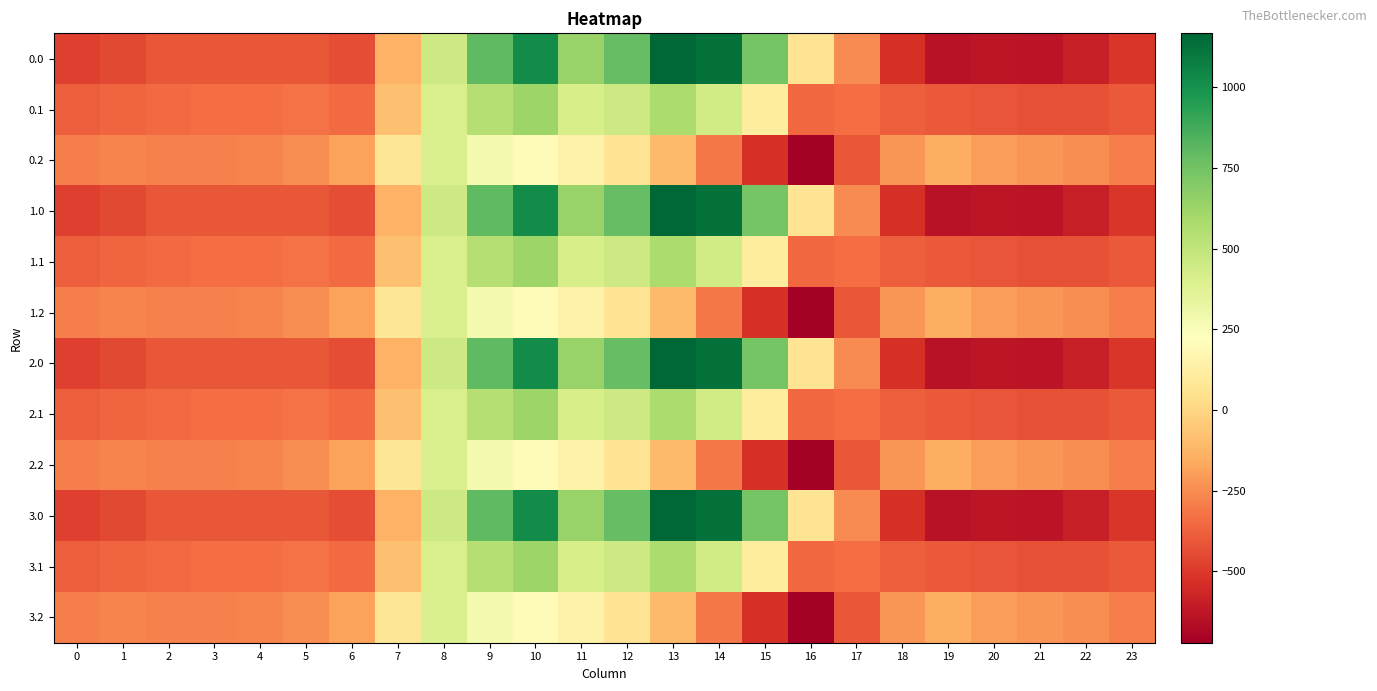

Count the number of categories in the chart.

24